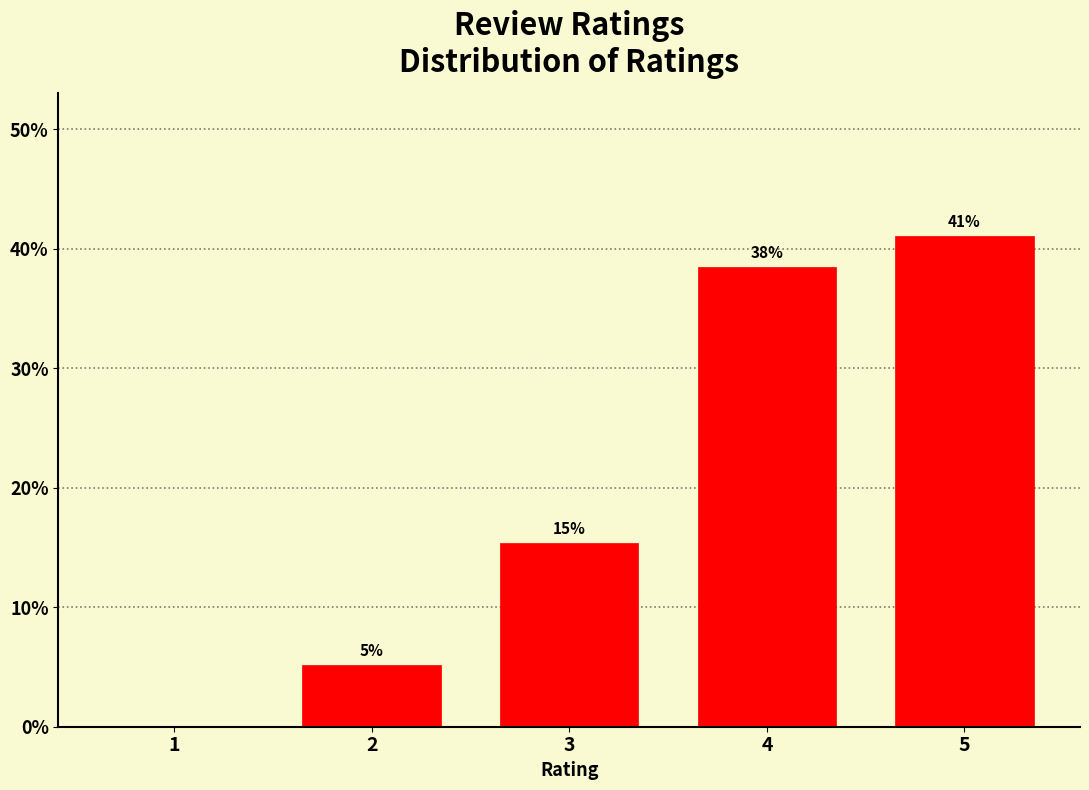

Are the bars horizontal?

No